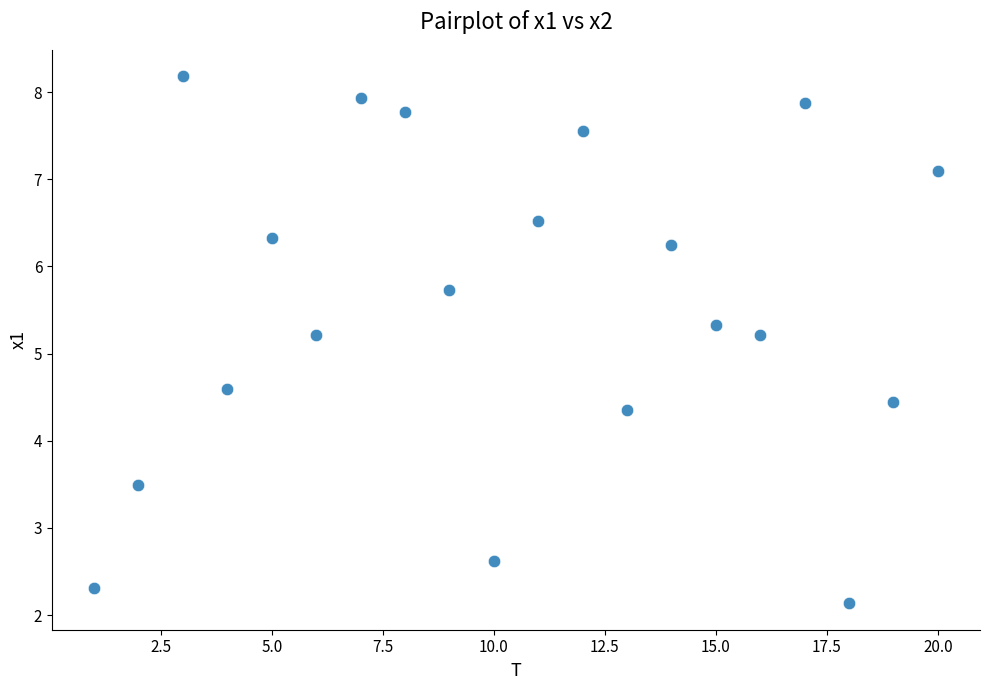

What is the range of Y values (max minus min)?

6.0